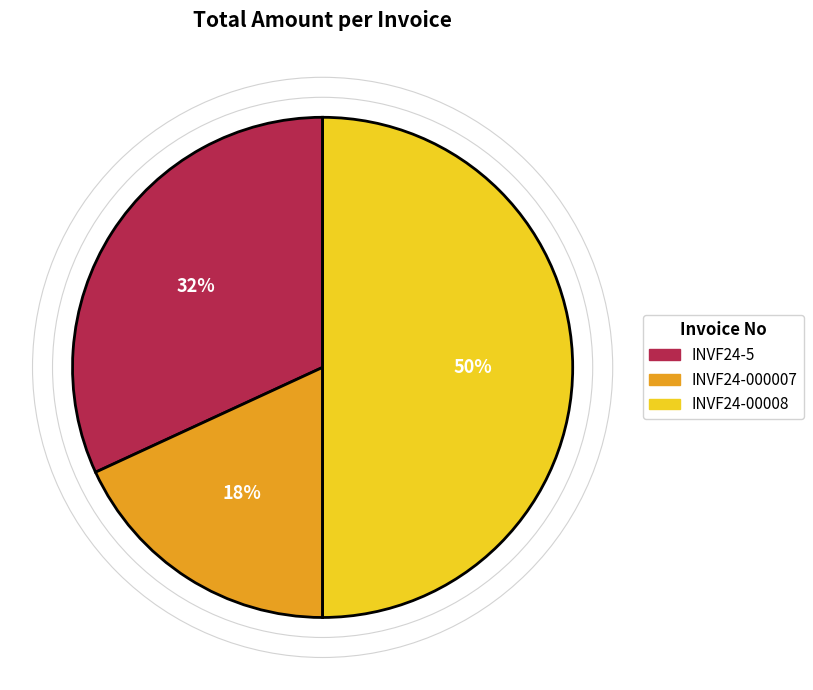

How many slices are in this pie chart?

3